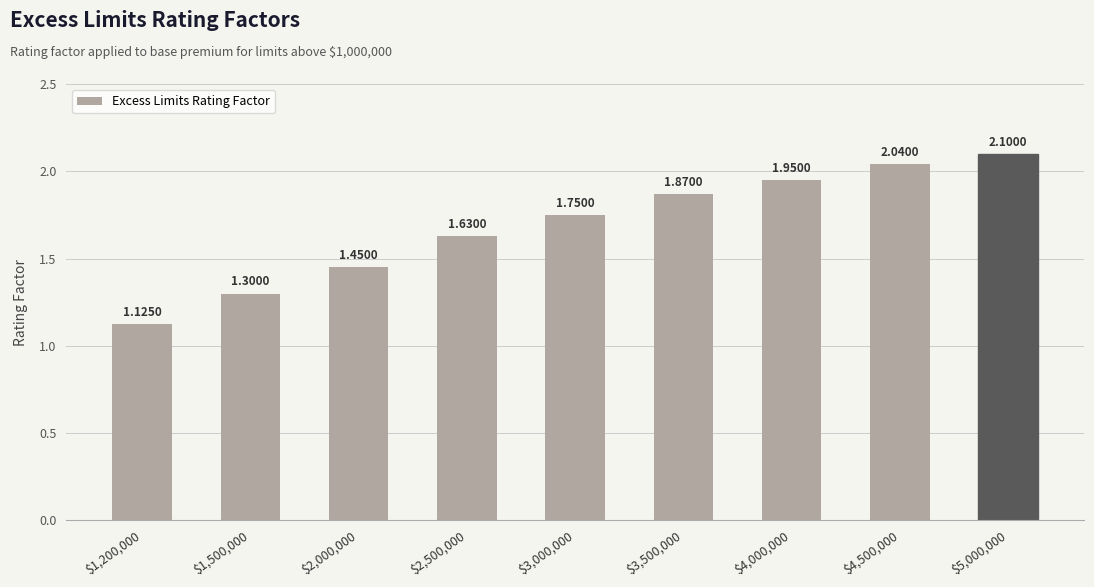

True or false: the data shows 0.7 at $3,500,000.

False